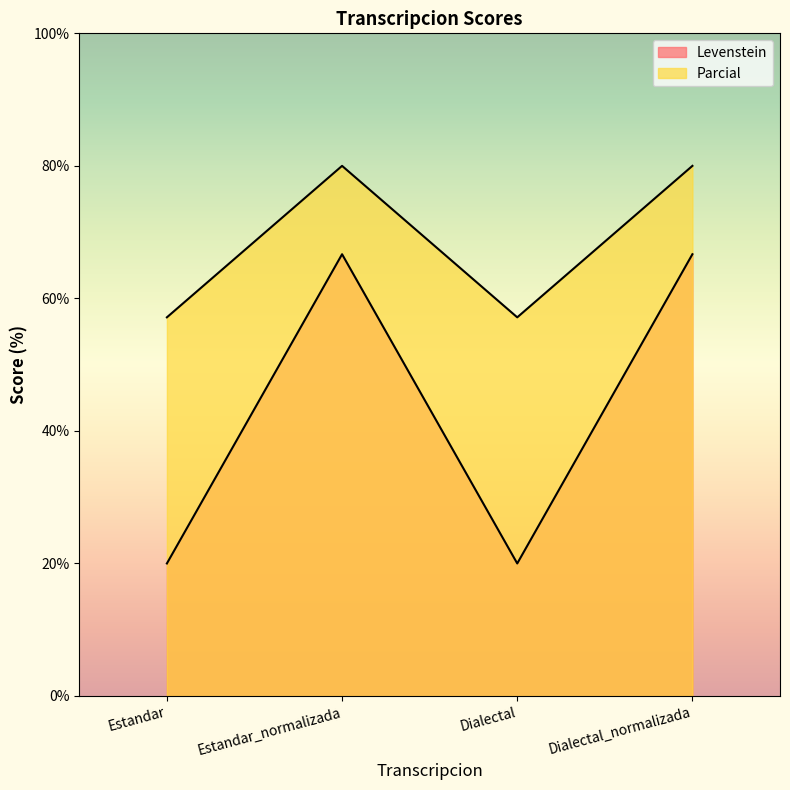

At which category does Parcial reach its first local peak?

Estandar_normalizada